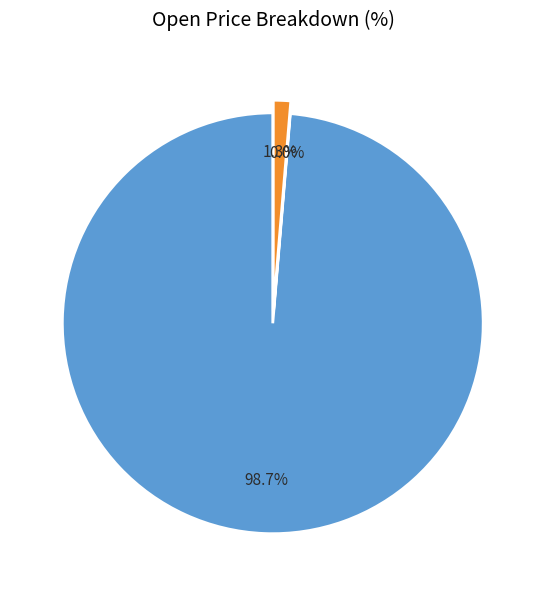

Rank the categories by value from lowest to highest.

ltcbtc, ltcusd, btcusd